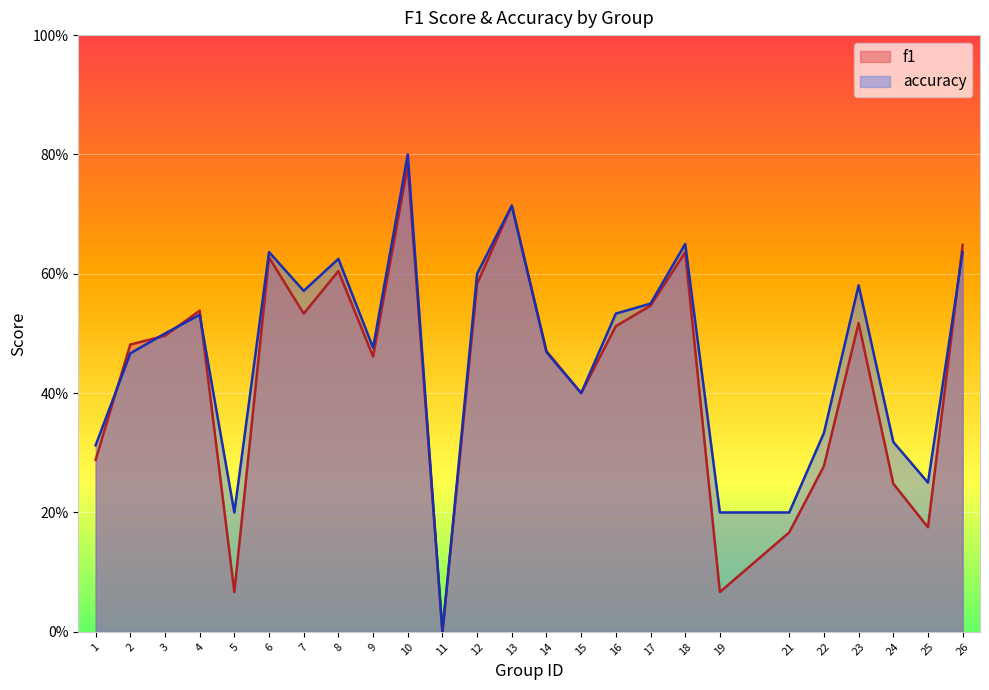

What are all the series names shown in the legend?

f1, accuracy